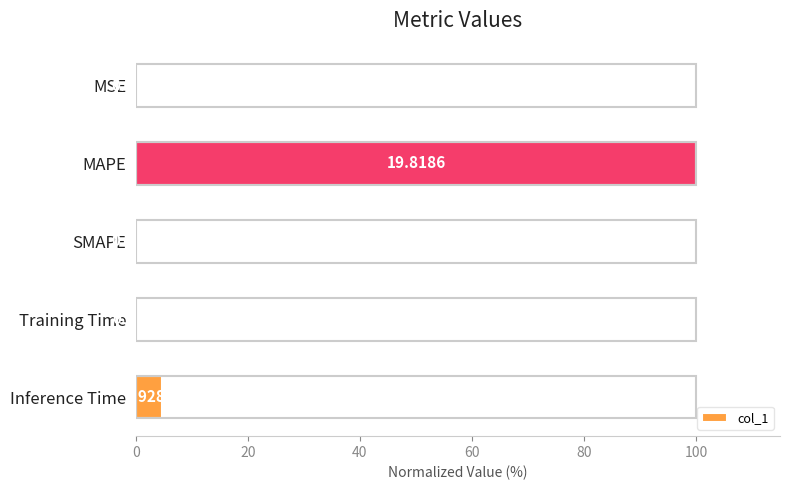

At which label is the value closest to 50?

Inference Time